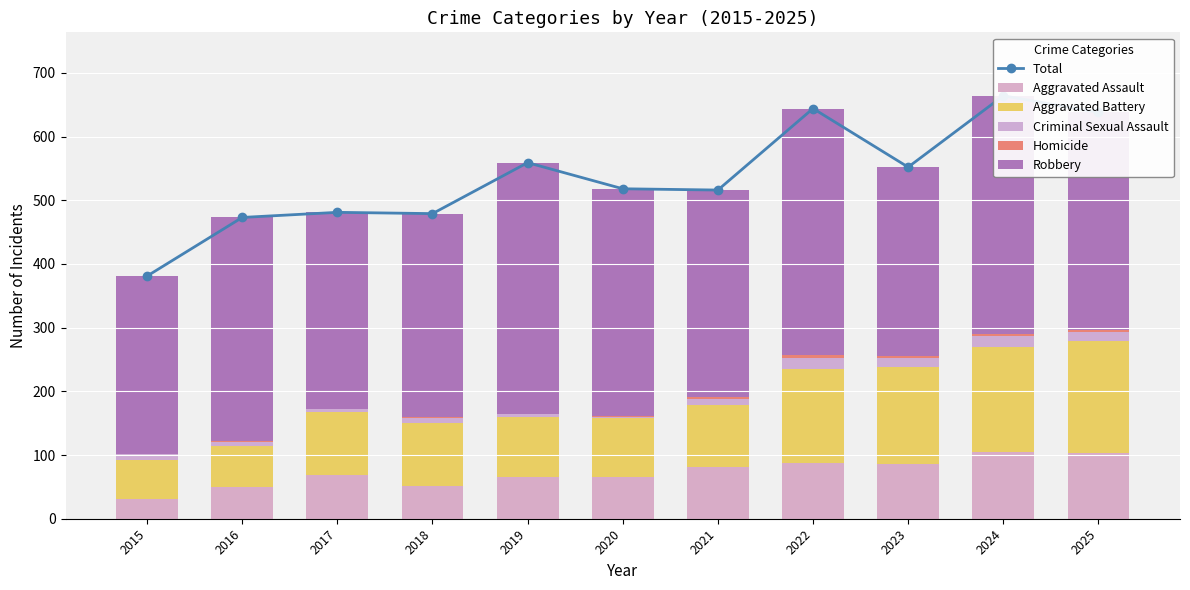

At 2015, list the series in order from smallest to largest.

Homicide, Criminal Sexual Assault, Aggravated Assault, Aggravated Battery, Robbery, Total